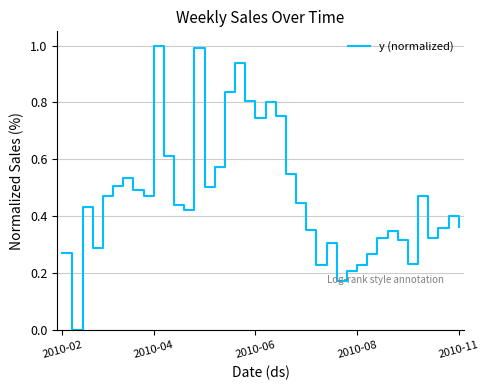

What is the maximum value shown in the chart?

1.0